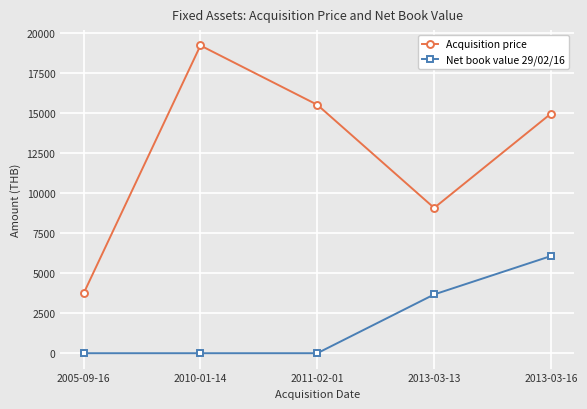

True or false: Acquisition price and Net book value 29/02/16 intersect in this chart.

False